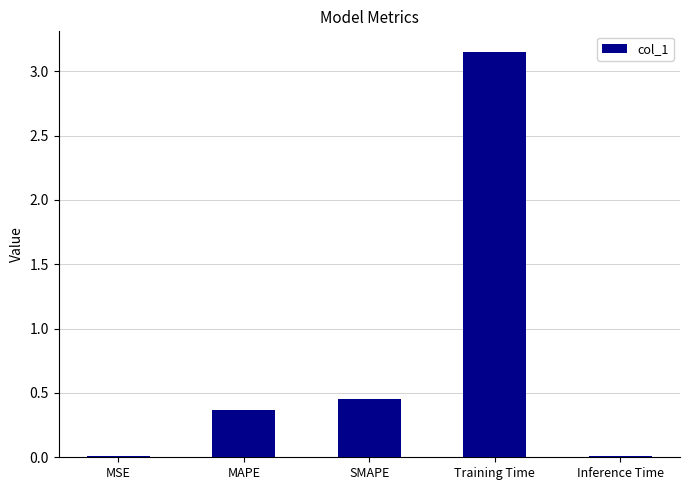

What is the label of the 5th bar from the right?

MSE